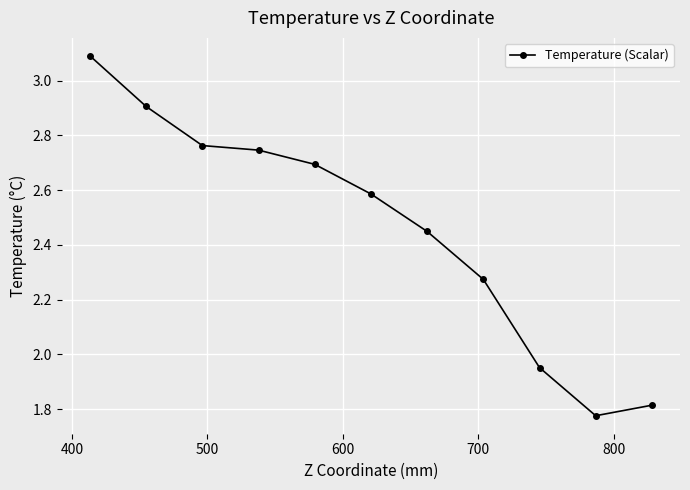

What is the greatest value displayed?

3.1